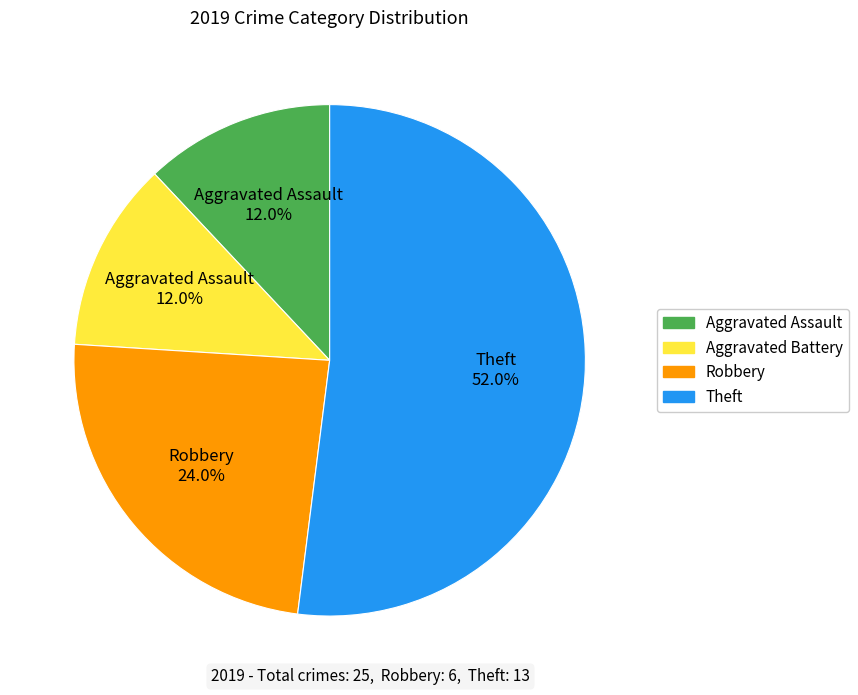

What is the majority slice?

Theft